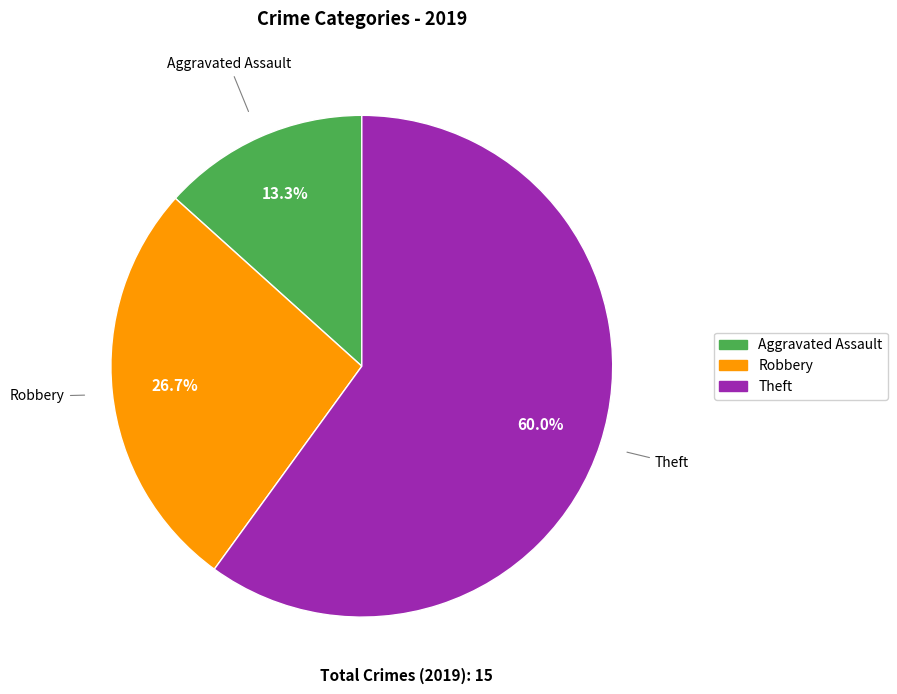

Is there a majority slice in this chart?

Yes